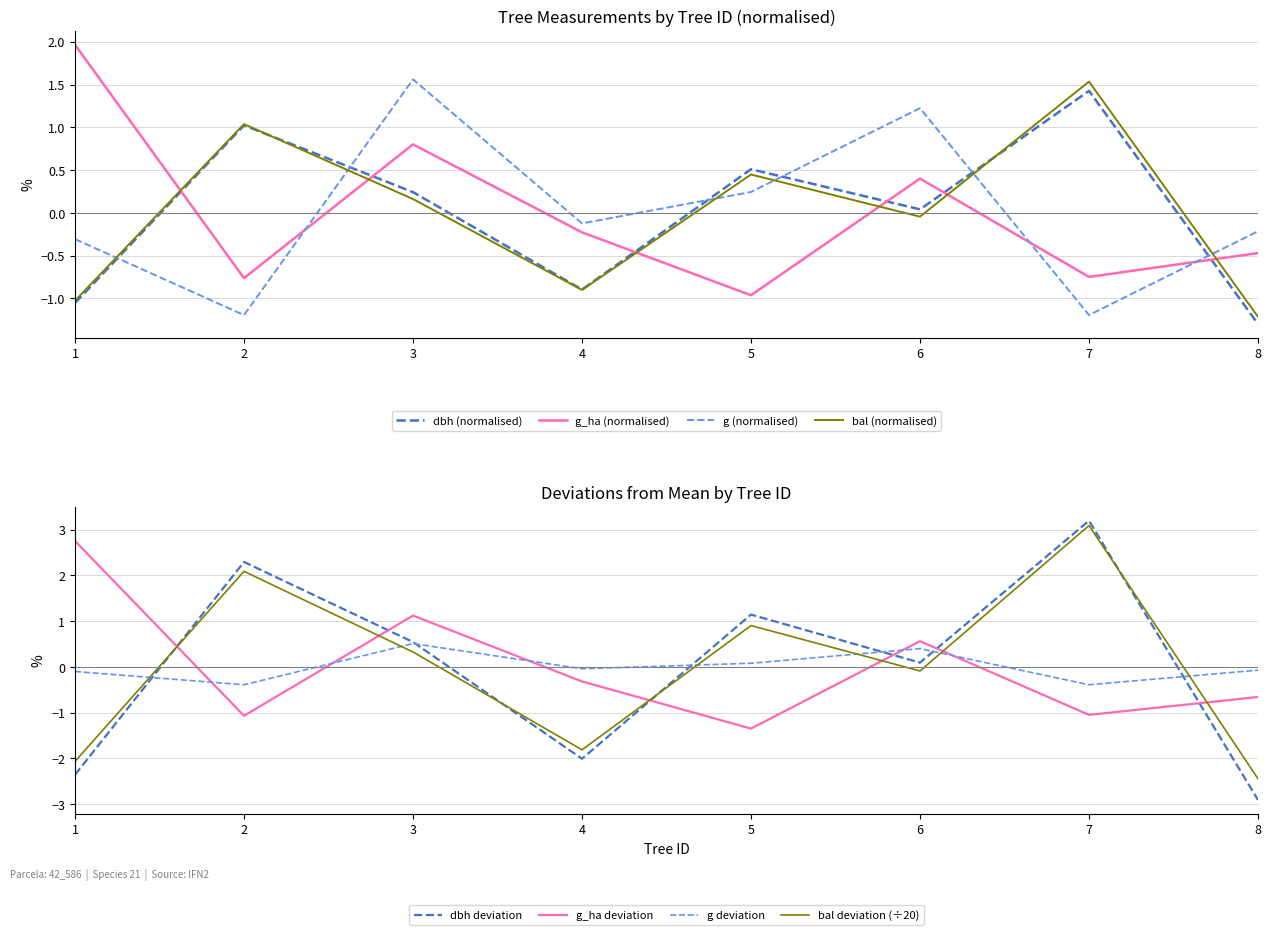

What is the value of the bal point at the 2nd from the left?

1.0